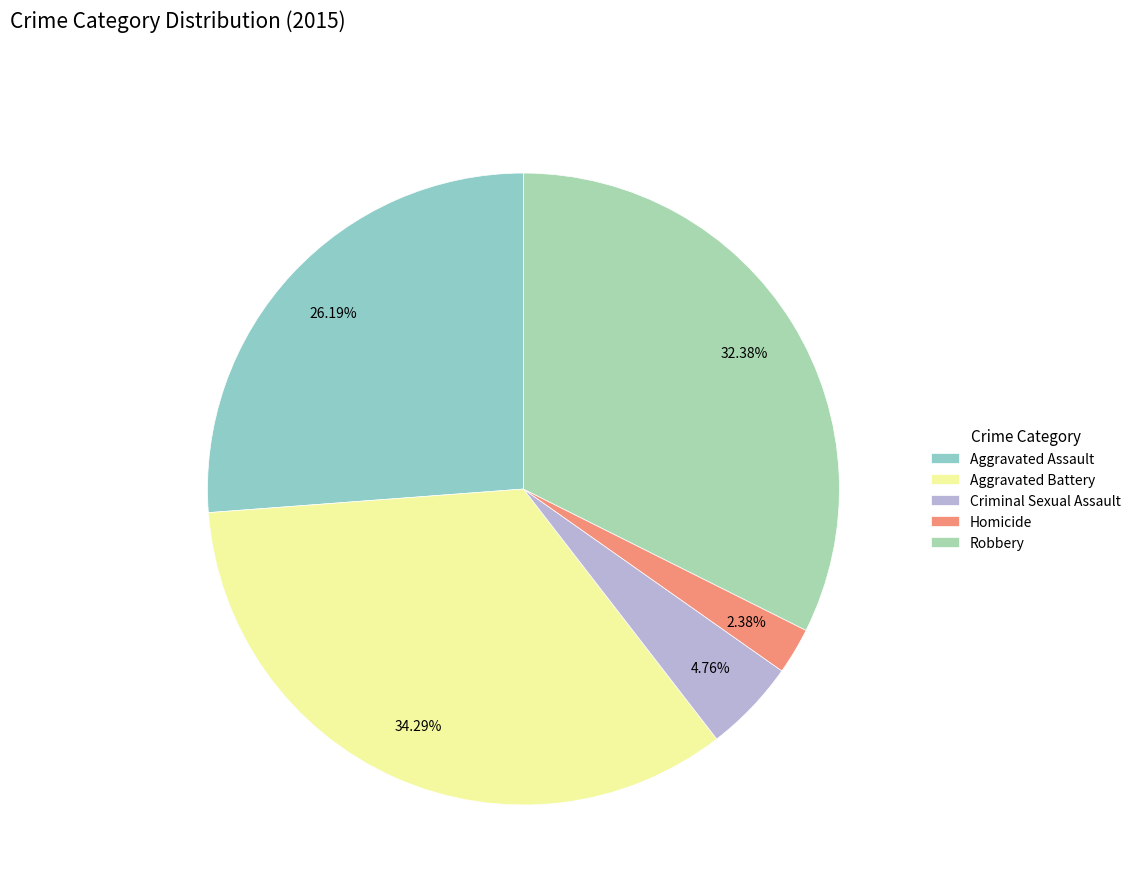

To the nearest percent, what is the combined percentage of Aggravated Battery and Criminal Sexual Assault?

39%